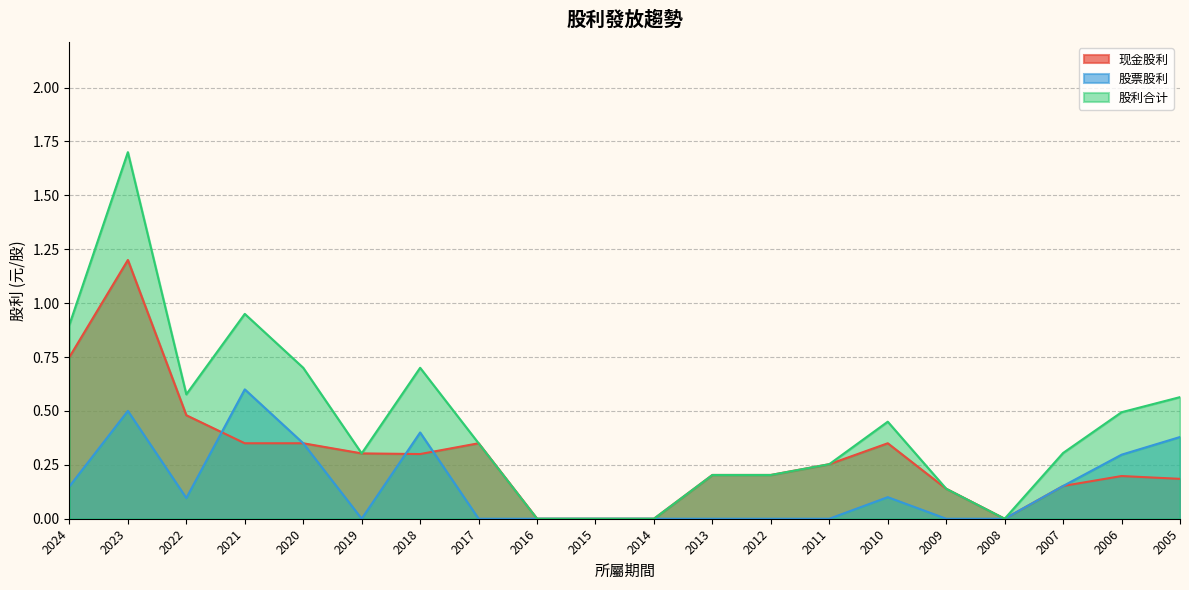

The value of 股票股利 at 2011 is -0.3. True or false?

False